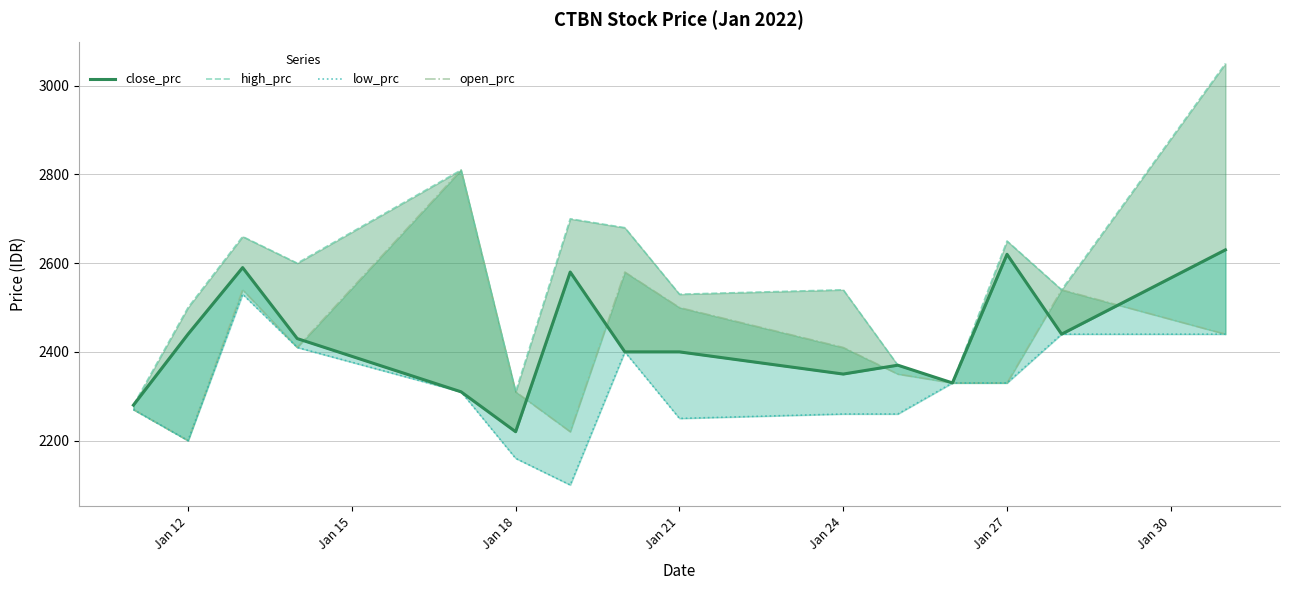

How many lines are shown in the chart?

4